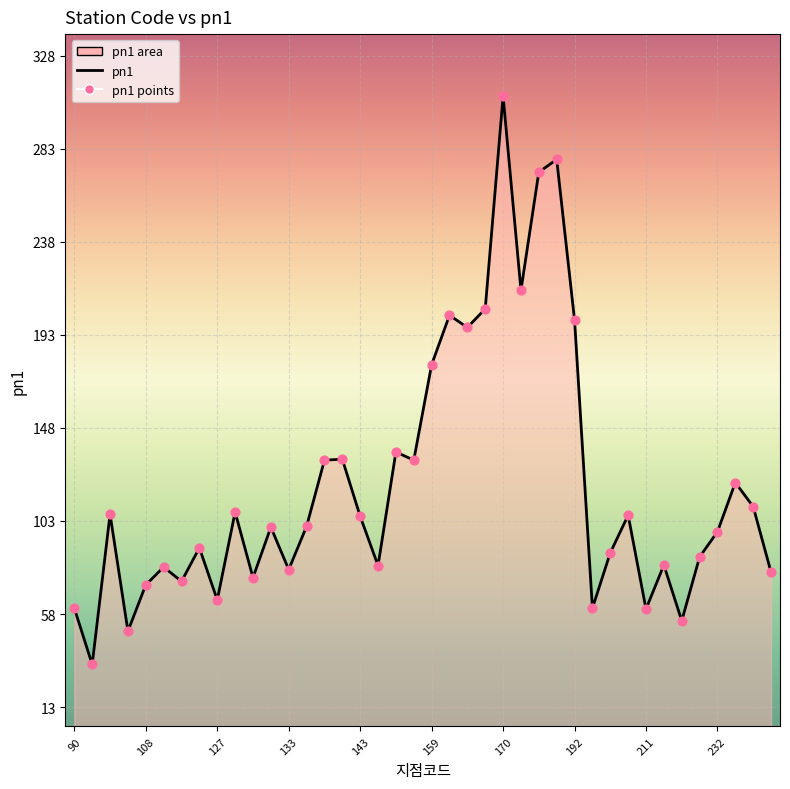

Approximately how many times larger is the value at 238 compared to 146?

1.0